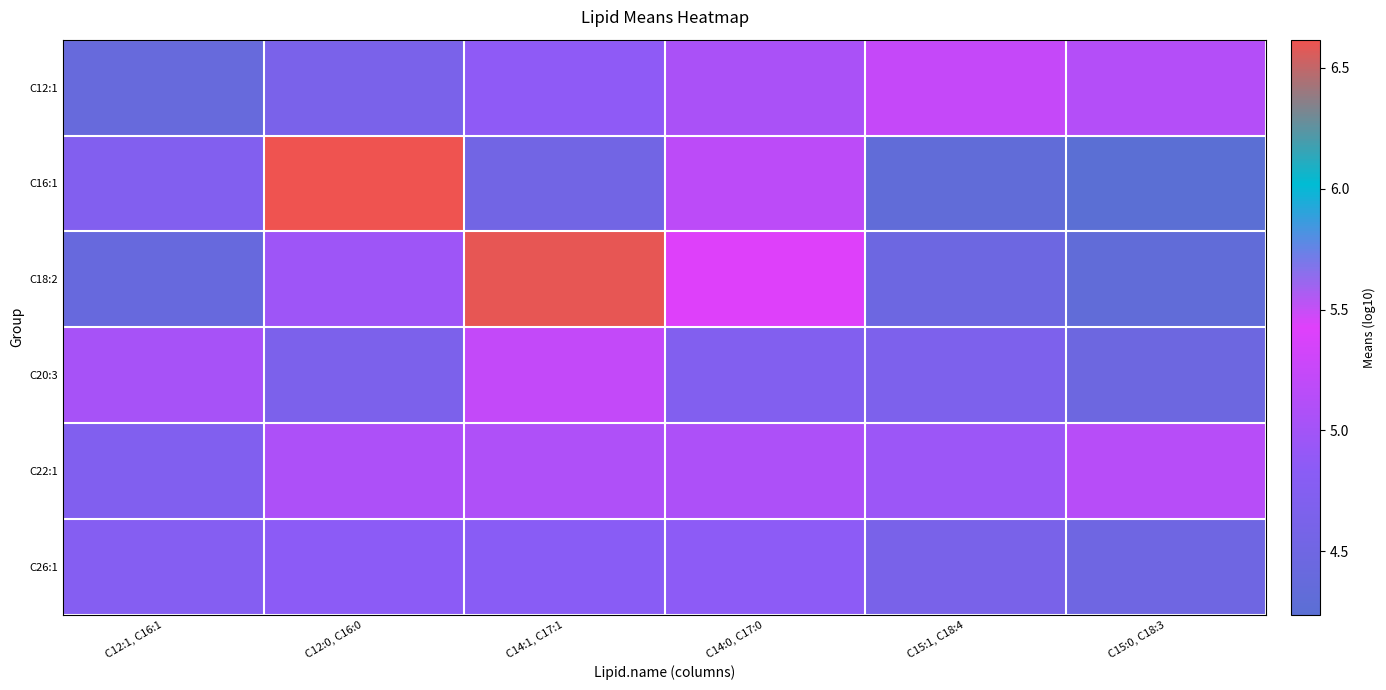

Count the number of data series in this chart.

6